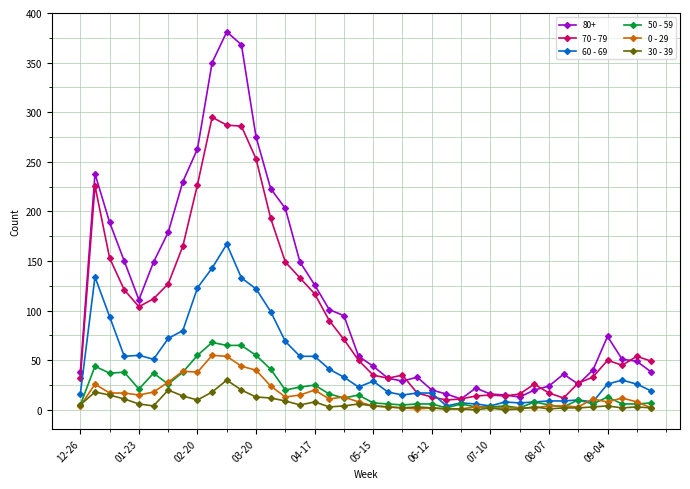

At how many categories does at least one series exceed 248?

5